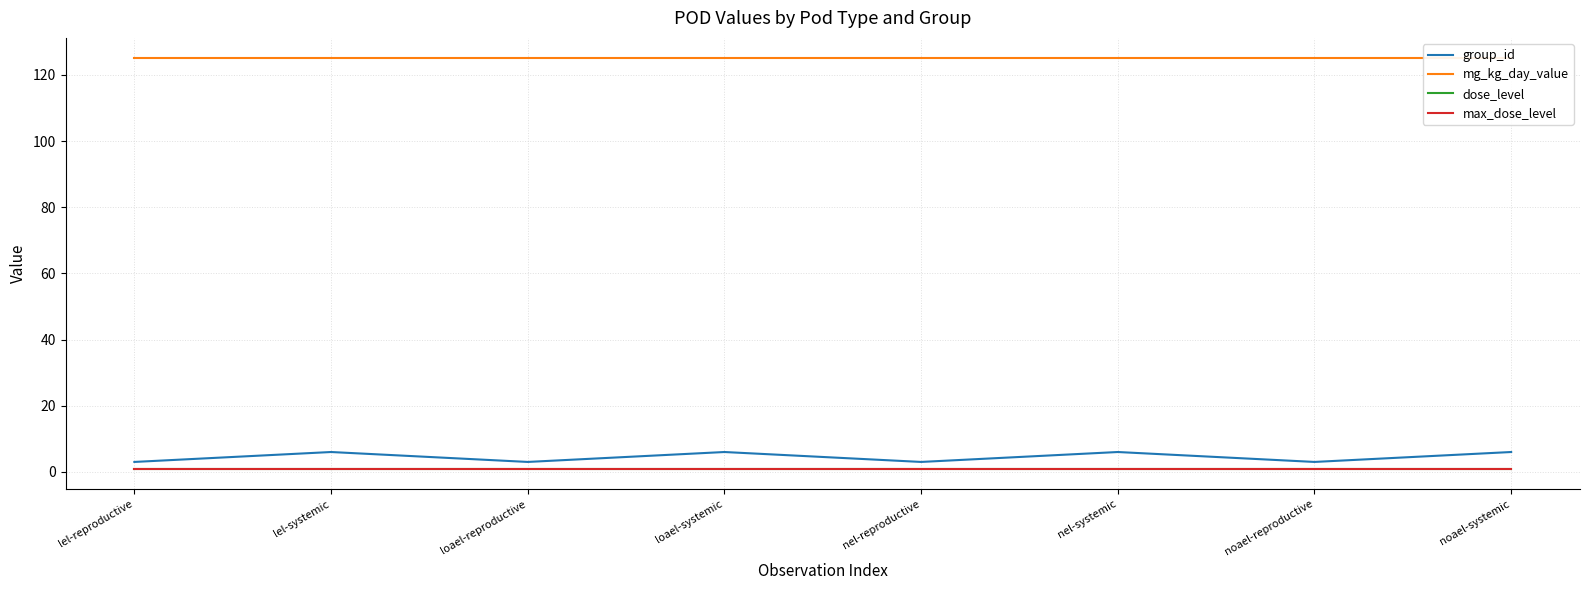

At which category does the chart reach its minimum across all series?

lel-reproductive